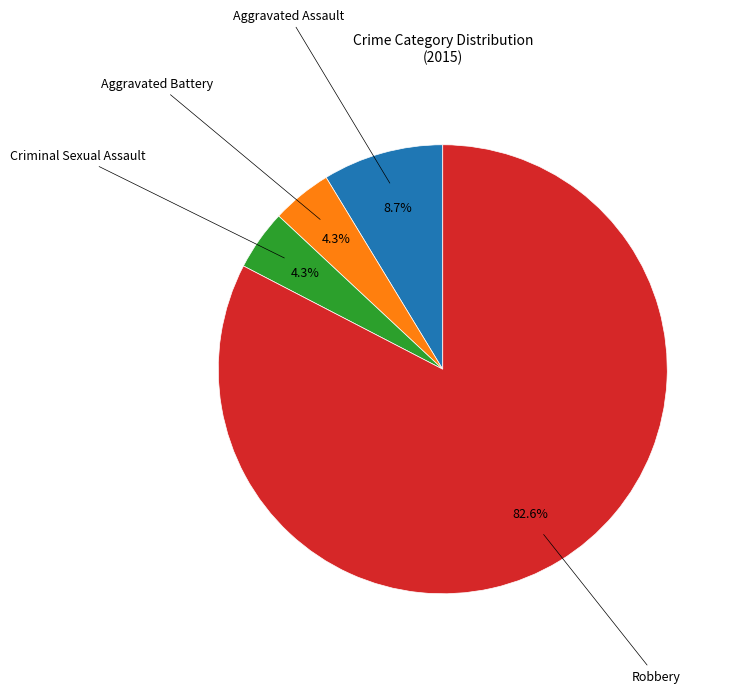

Does any single category account for the majority?

Yes